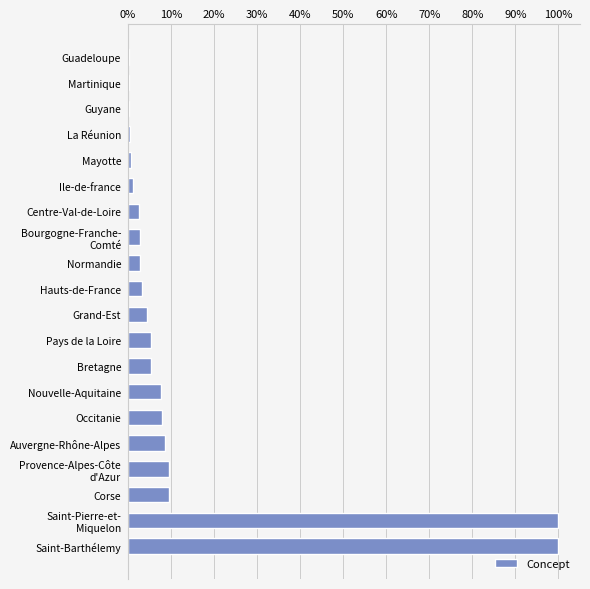

Are the bars horizontal?

Yes